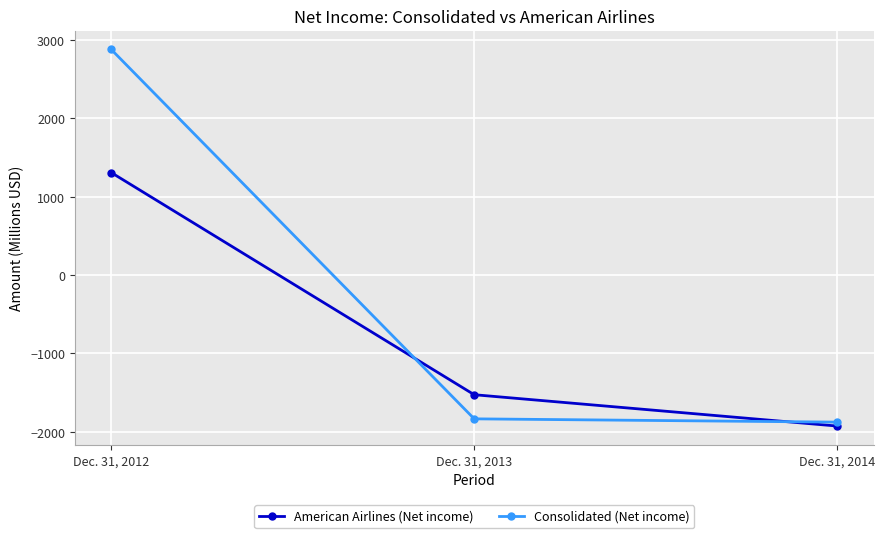

At which label does Consolidated (Net income) first exceed -1834?

Dec. 31, 2012